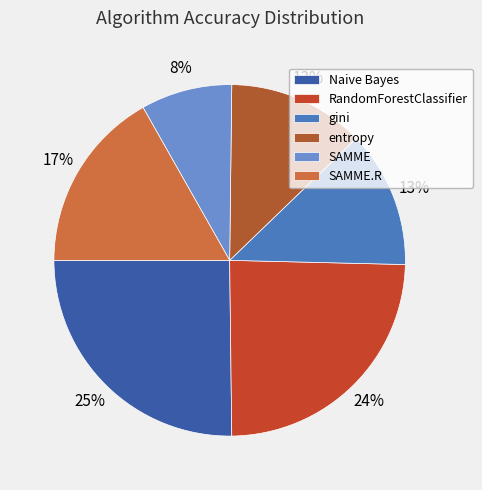

True or false: gini accounts for 9% of the total.

False